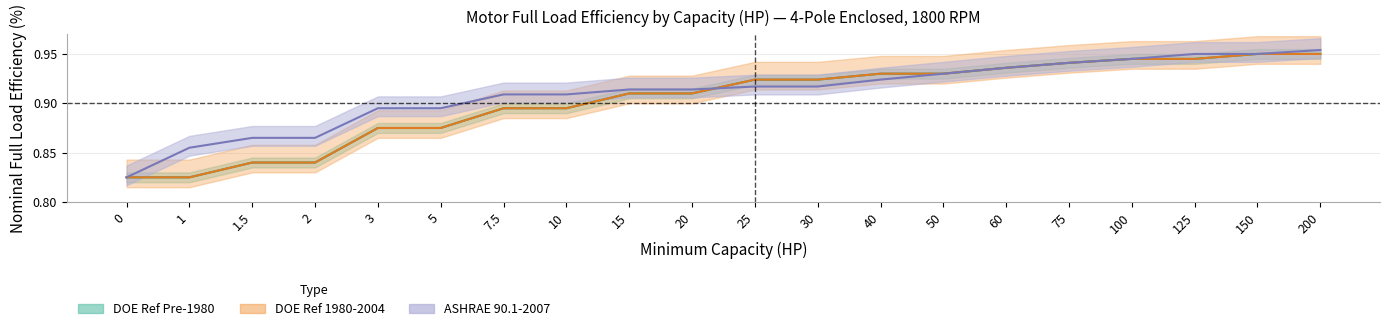

What is the difference between the ASHRAE 90.1-2007 values at 150 and 3?

0.1